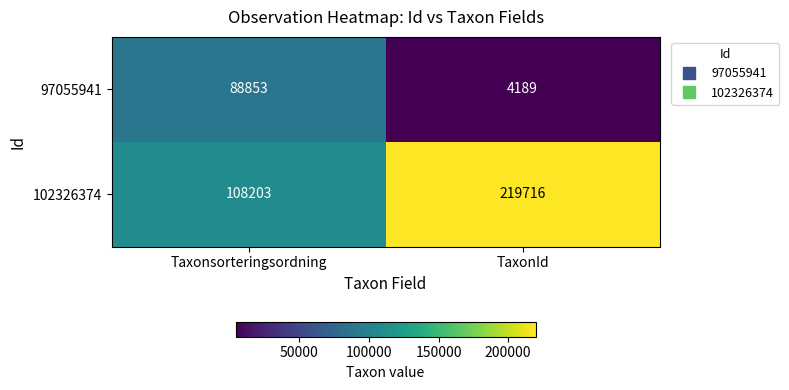

Which category has the highest value across all series?

TaxonId